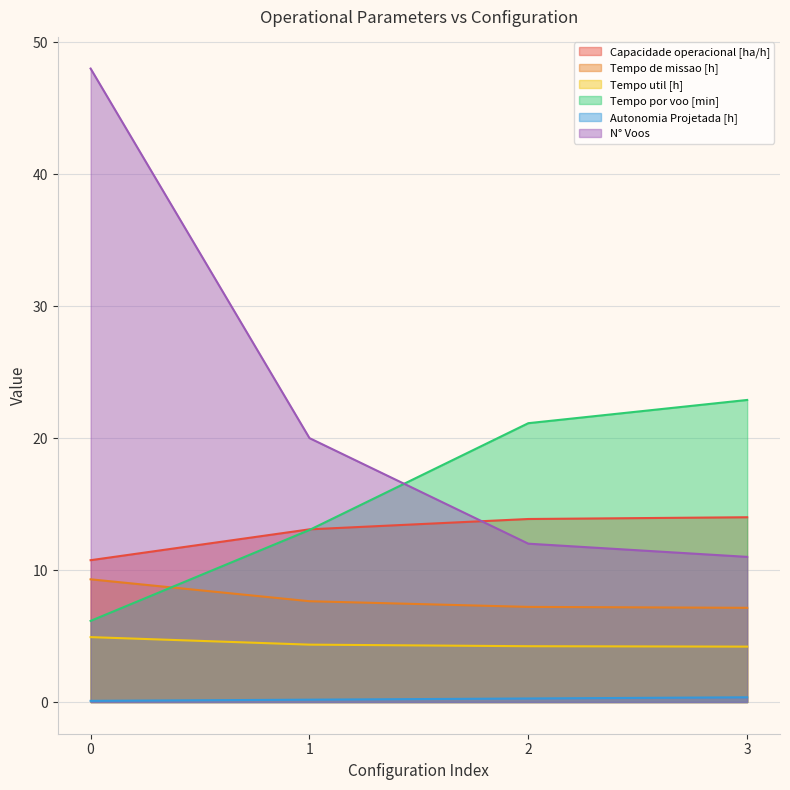

Which series has the largest total across all categories?

N° Voos